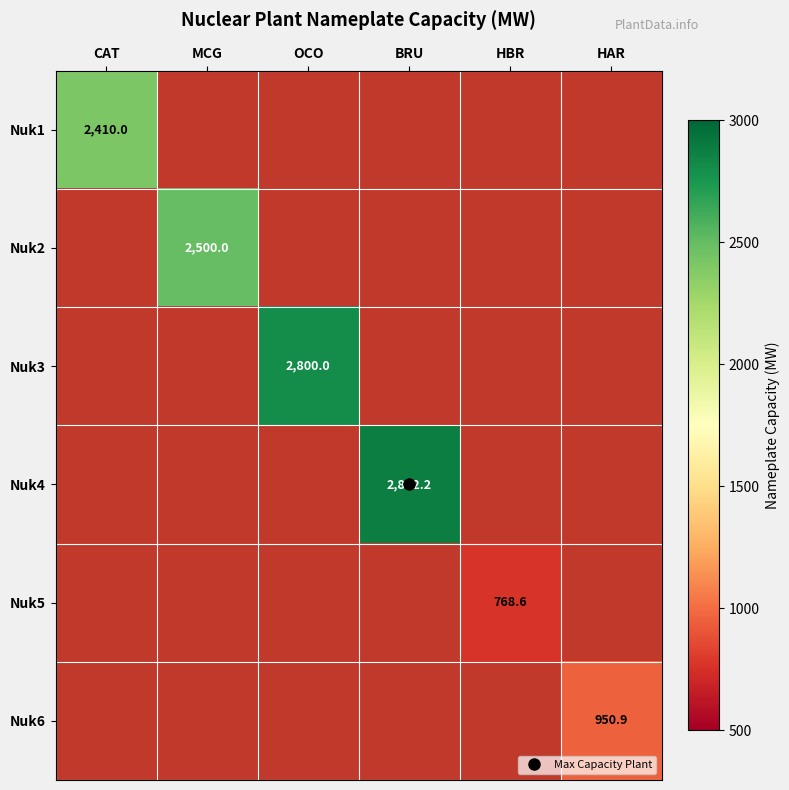

At which category is the sum across all series the highest?

BRU